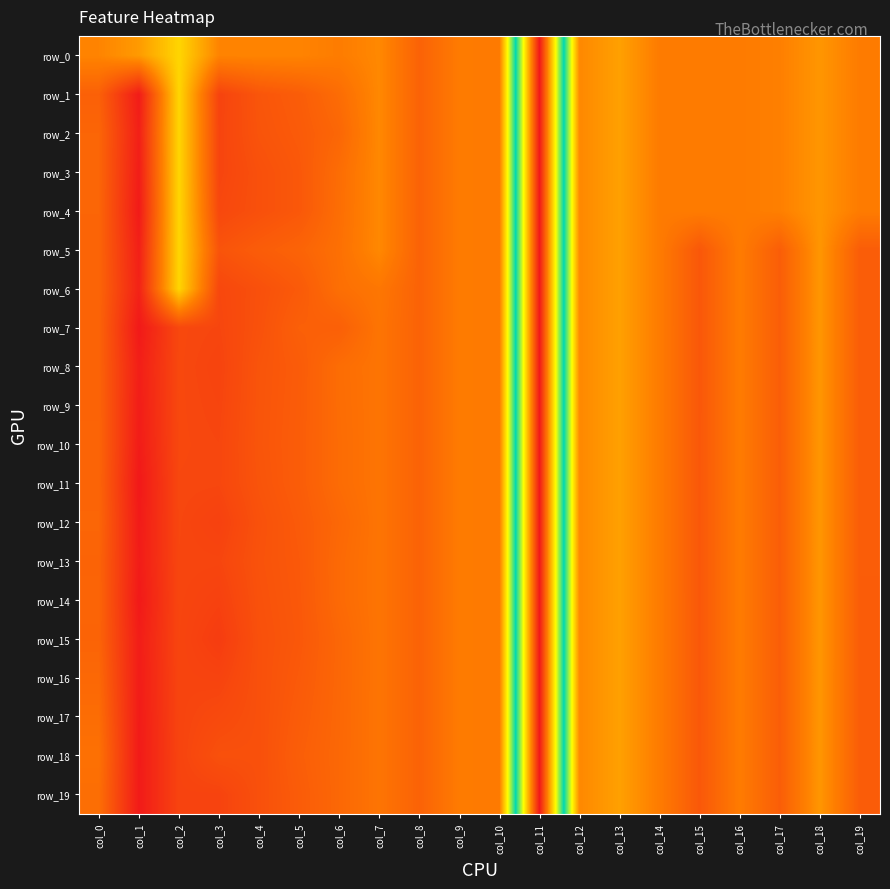

Is the value of row_11 at col_16 greater than the value of row_9 at col_17?

No